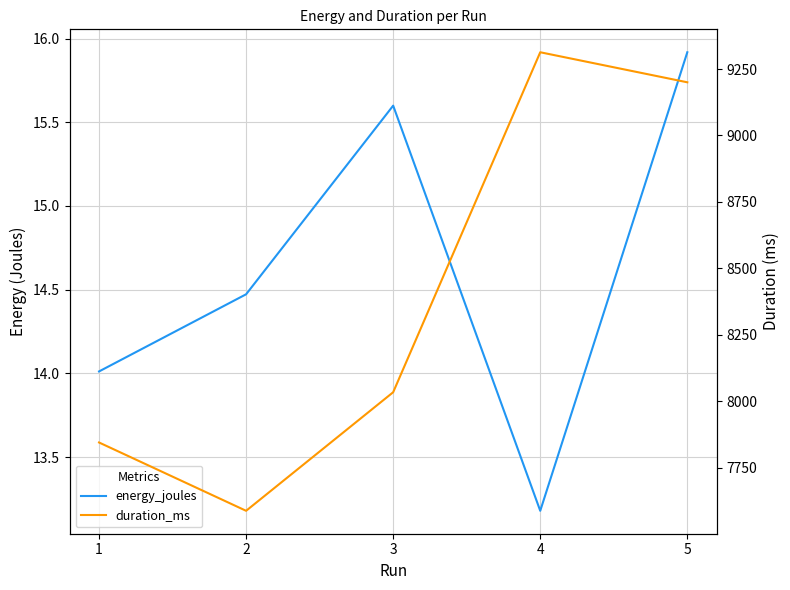

The duration_ms series shows 10889.6 at 2. True or false?

False